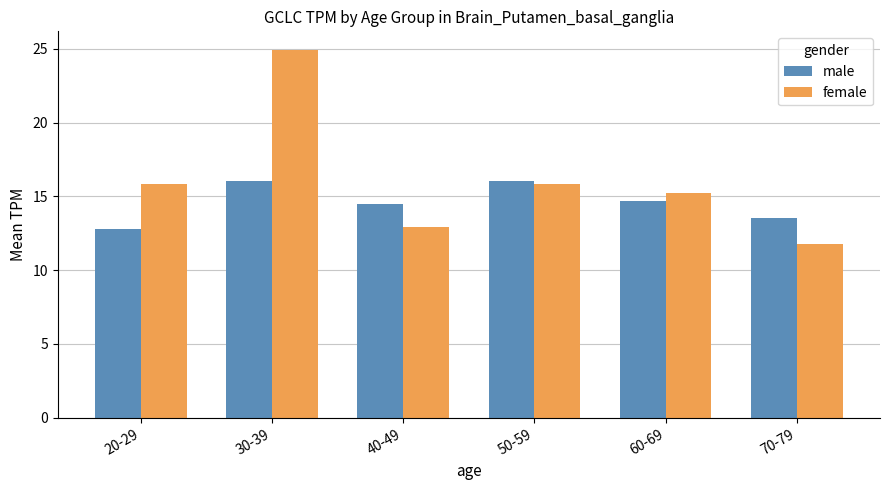

Rank the series by their average value, from lowest to highest.

male, female